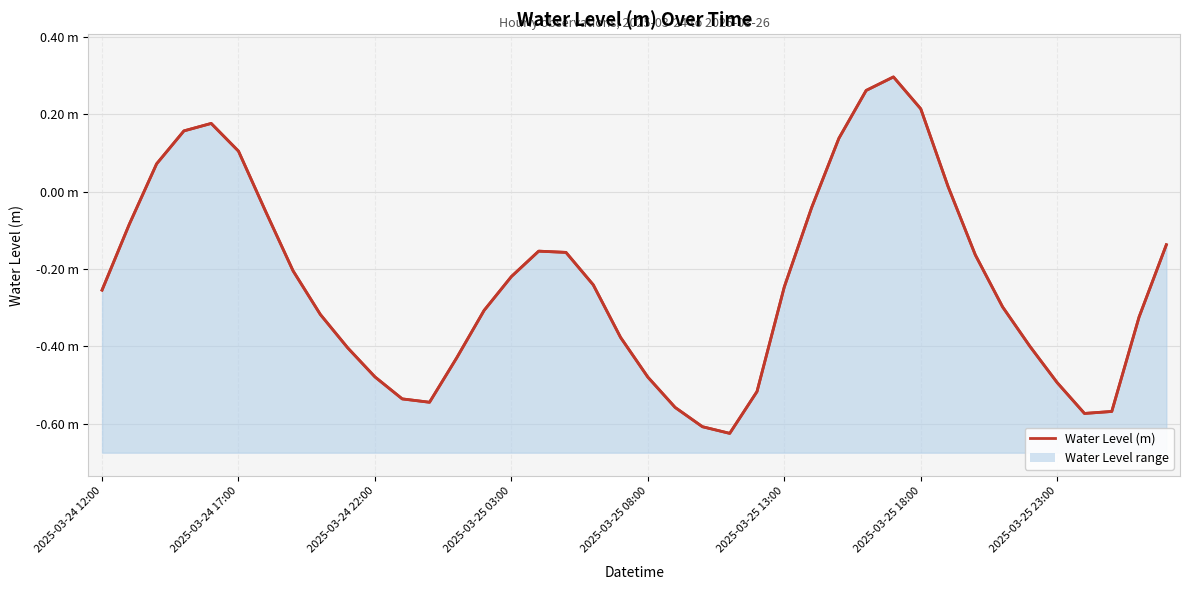

Reading right to left, transcribe all the data shown in this chart.

-0.1	-0.3	-0.6	-0.6	-0.5	-0.4	-0.3	-0.2	0.0	0.2	0.3	0.3	0.1	-0.0	-0.2	-0.5	-0.6	-0.6	-0.6	-0.5	-0.4	-0.2	-0.2	-0.2	-0.2	-0.3	-0.4	-0.5	-0.5	-0.5	-0.4	-0.3	-0.2	-0.1	0.1	0.2	0.2	0.1	-0.1	-0.3